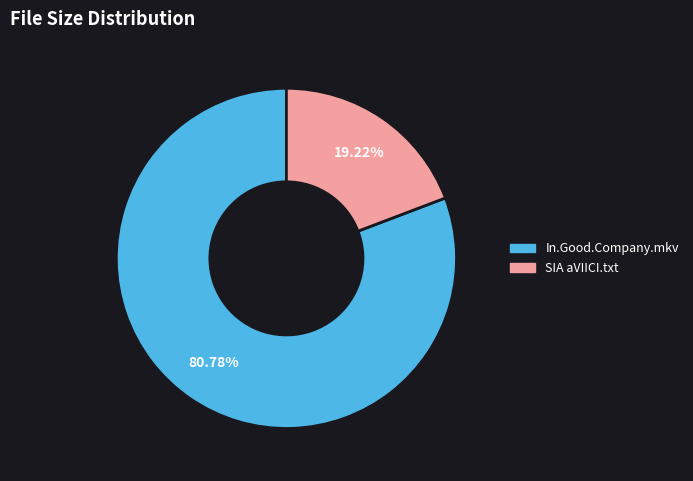

Does any single category account for the majority?

Yes